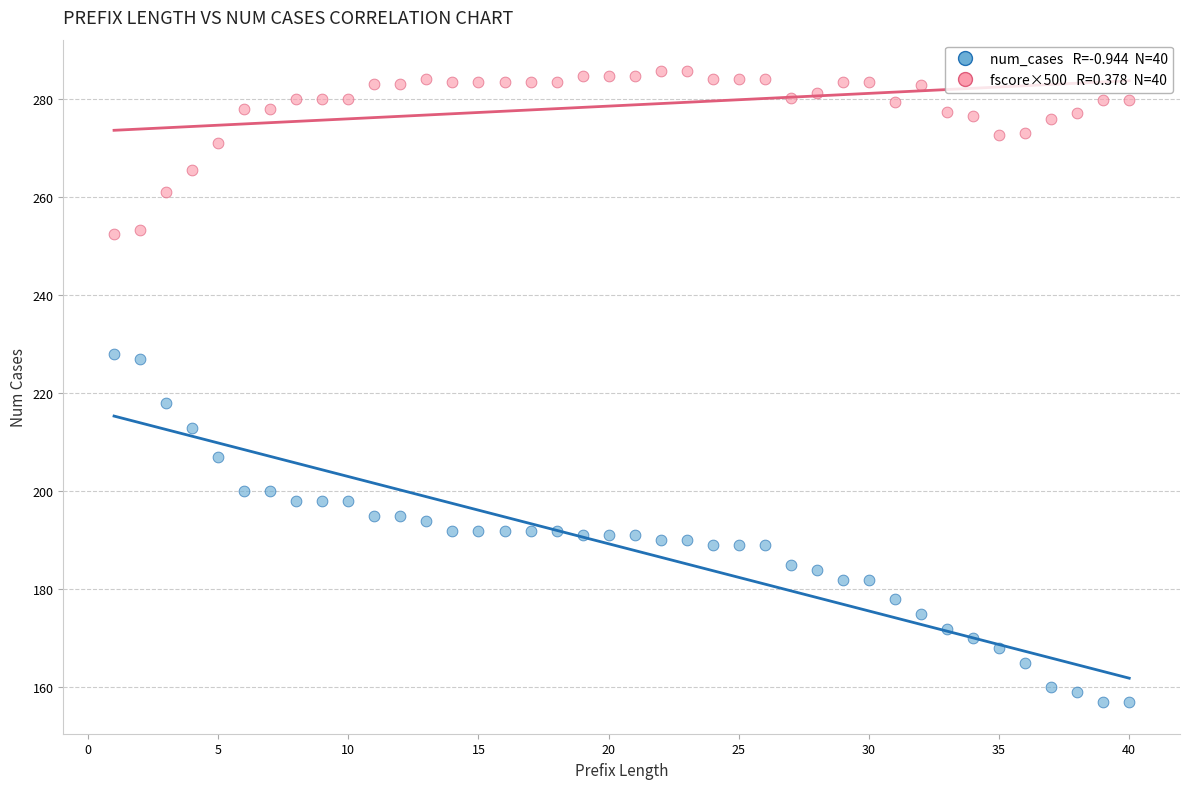

Across all series, what Y value is closest to 221?

218.0